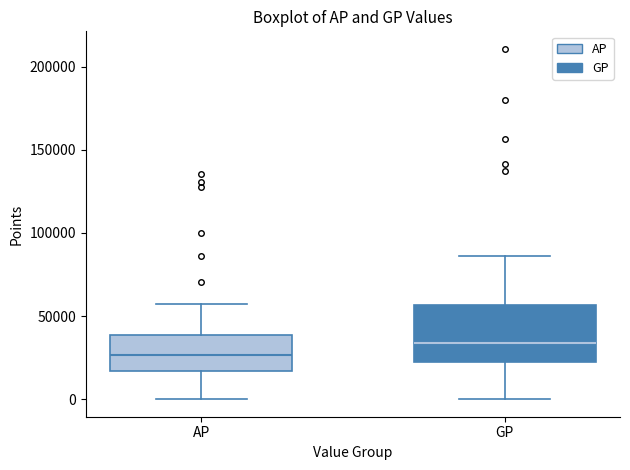

Reading left to right, transcribe this box plot: for each box, give where its median line is, the range the box spans, and where its two whiskers end, as read against the y-axis. The values are not printed on the chart, so give them approximately, as read against the axis.

AP: median 25000, box 15000 to 40000, whiskers 0 to 55000
GP: median 35000, box 25000 to 55000, whiskers 0 to 85000